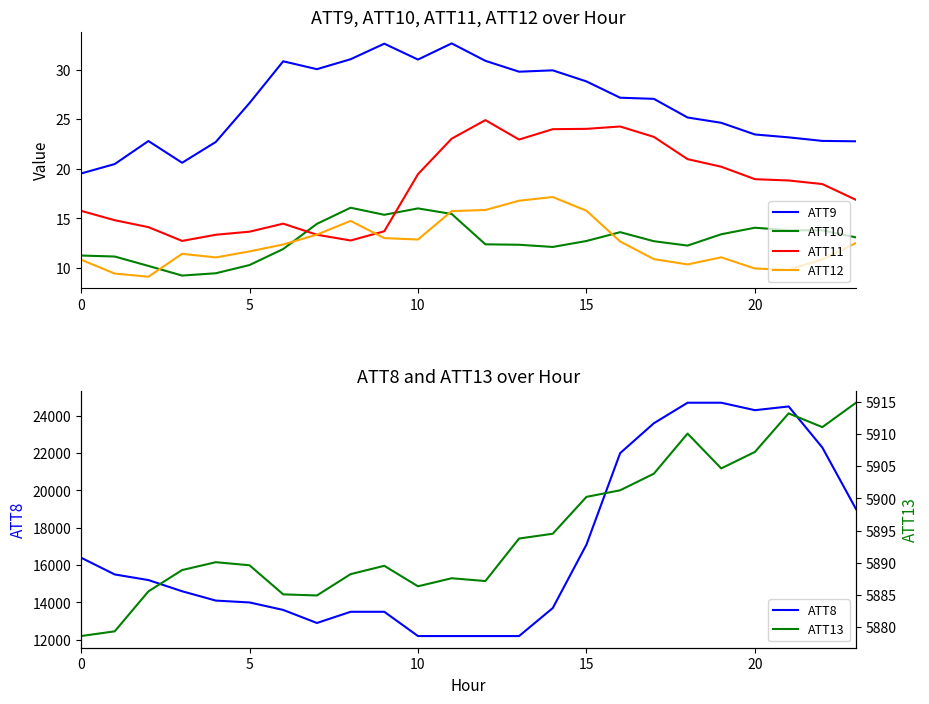

True or false: ATT10 and ATT8 cross at least once.

False